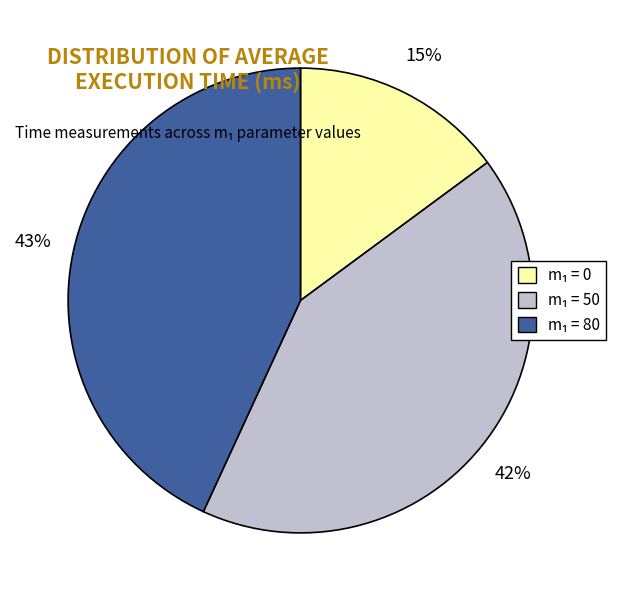

To the nearest percent, what is the difference between the largest and smallest slice percentages?

28%